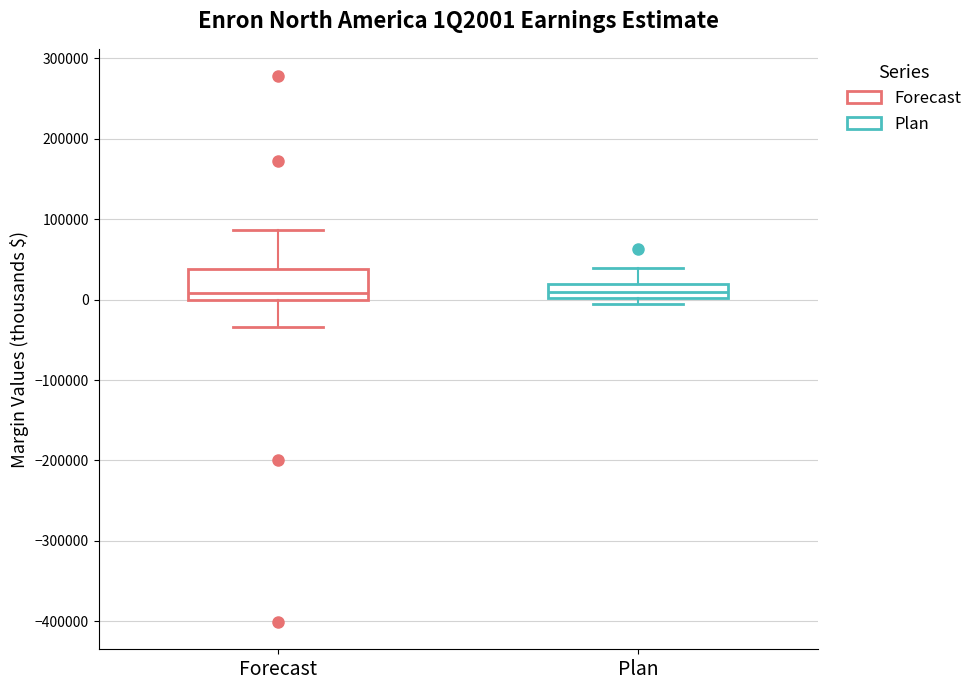

Where is the upper edge of the box for Plan on the y-axis? The values are not printed on the chart, so give them approximately, as read against the axis.

20000